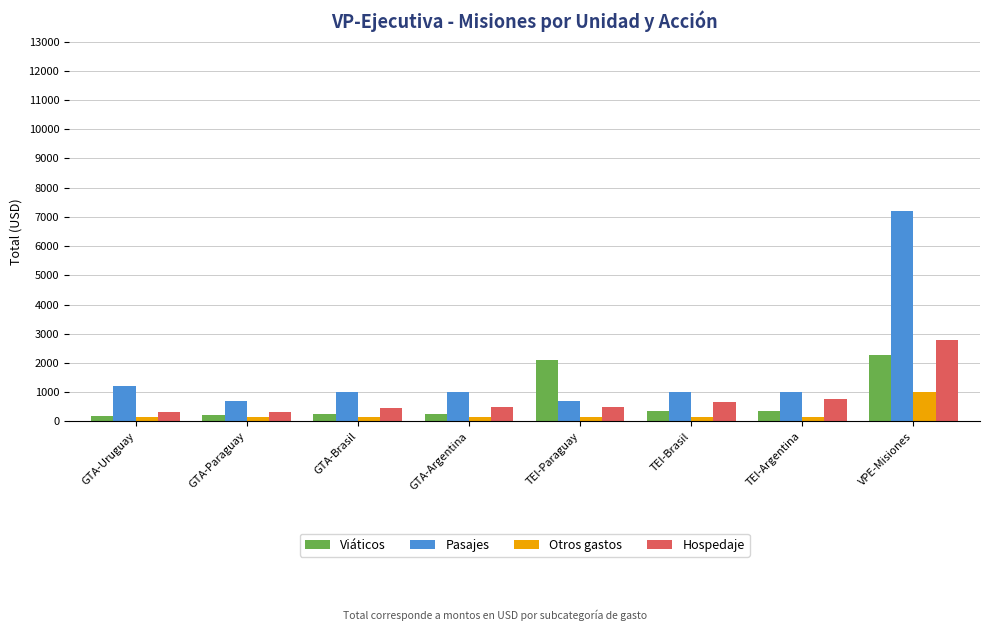

Rank the series by their maximum value, from lowest to highest.

Otros gastos, Viáticos, Hospedaje, Pasajes